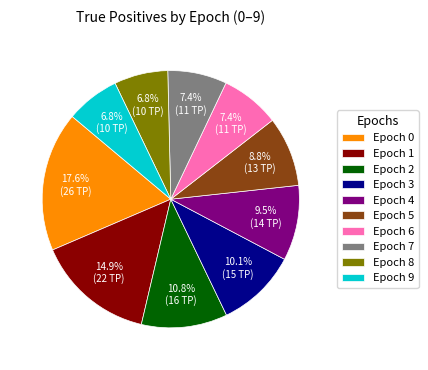

Approximately how many times larger is the value at Epoch 8 compared to Epoch 5?

0.8